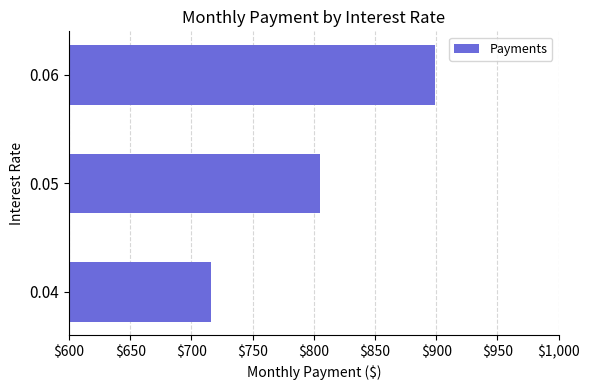

What is the maximum value shown in the chart?

899.3